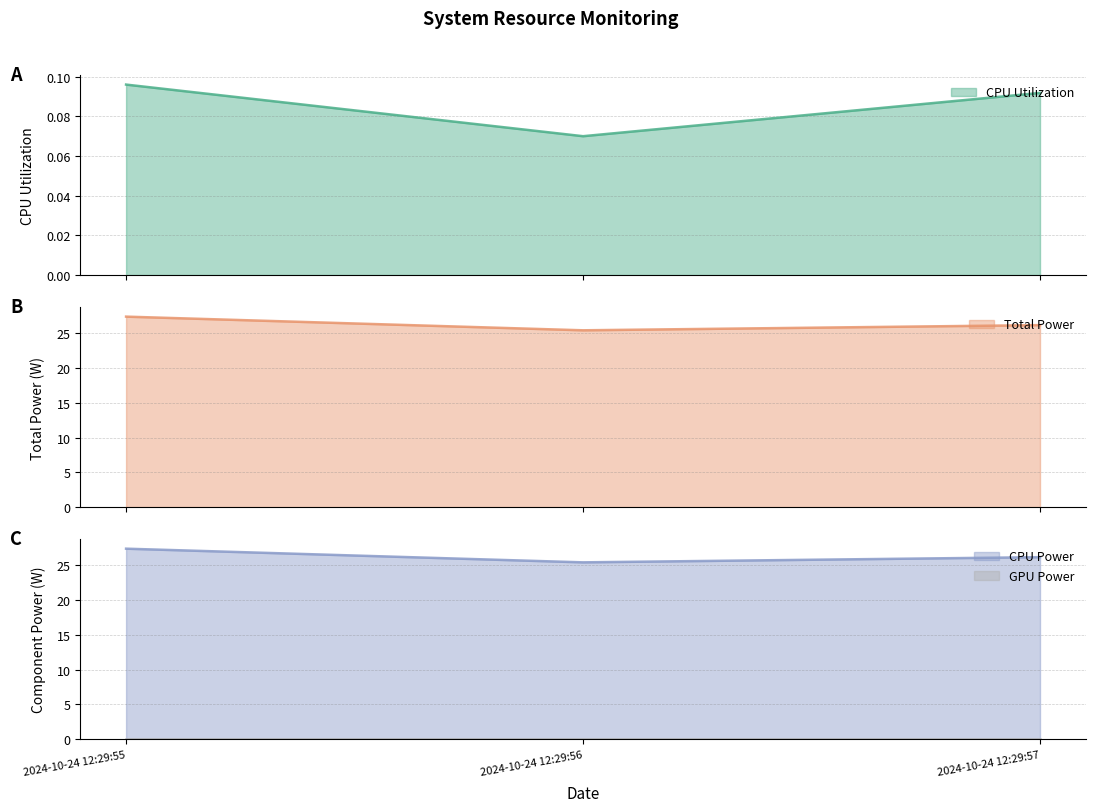

Which category has the highest value across all series?

2024-10-24 12:29:55